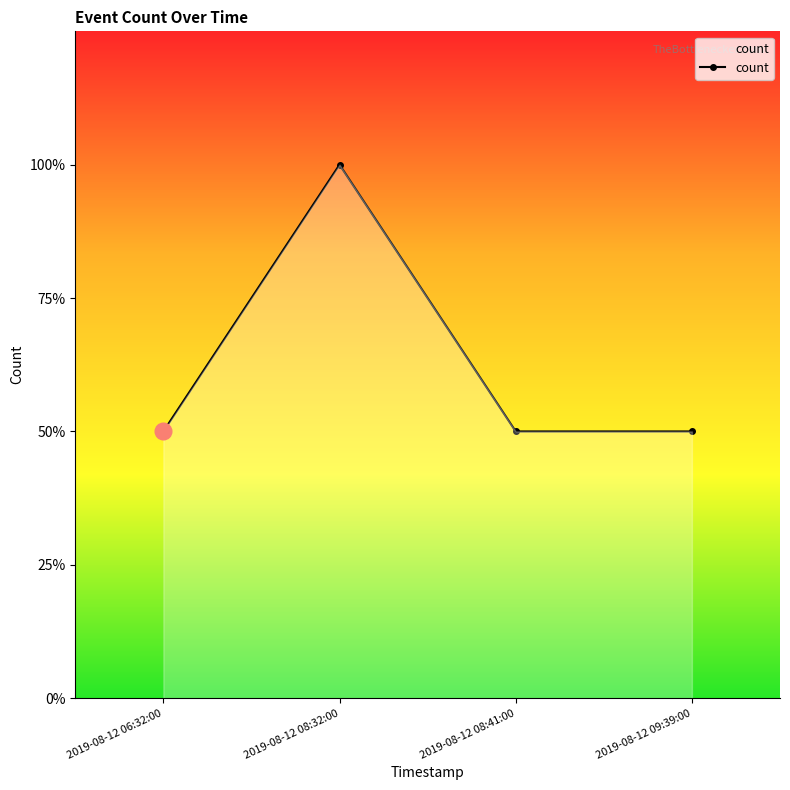

Does the chart display data point markers on the line(s)?

Yes